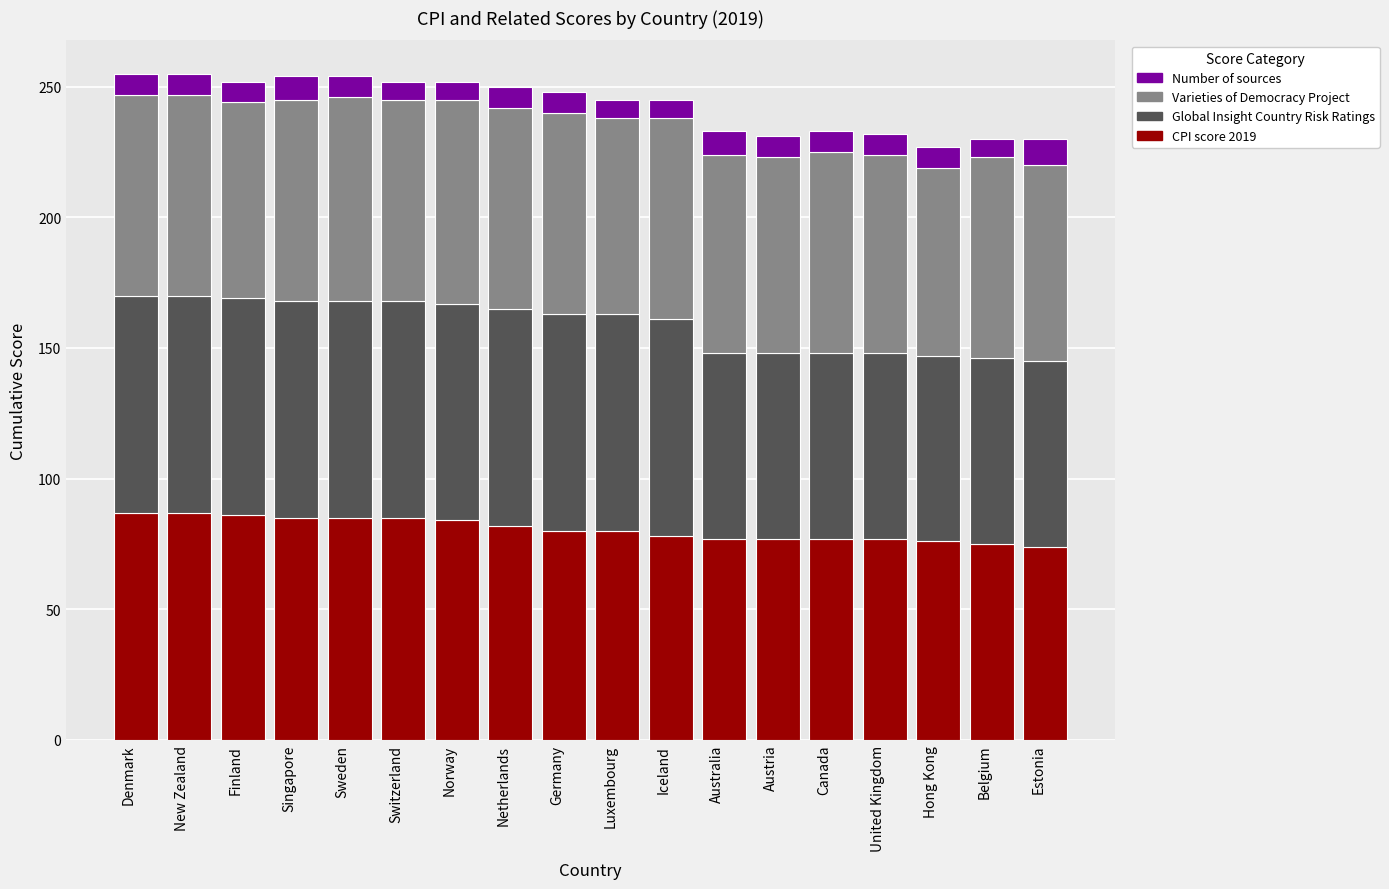

How many data points does each series have?

18